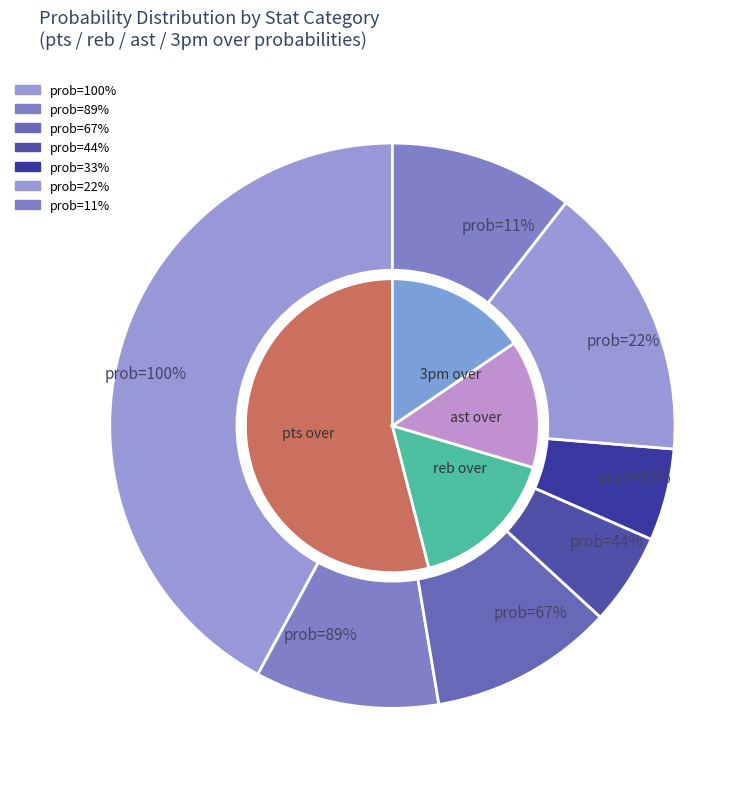

The 7 slice represents 1% of the pie. True or false?

False